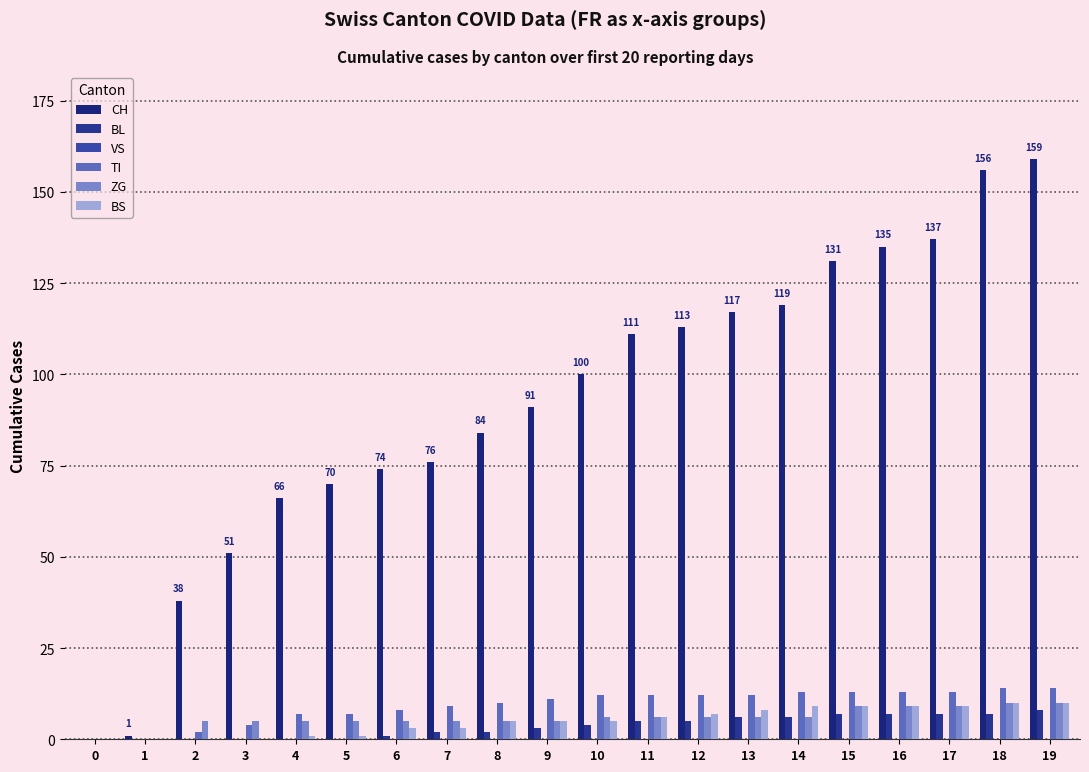

Which series has the largest range (max minus min)?

CH